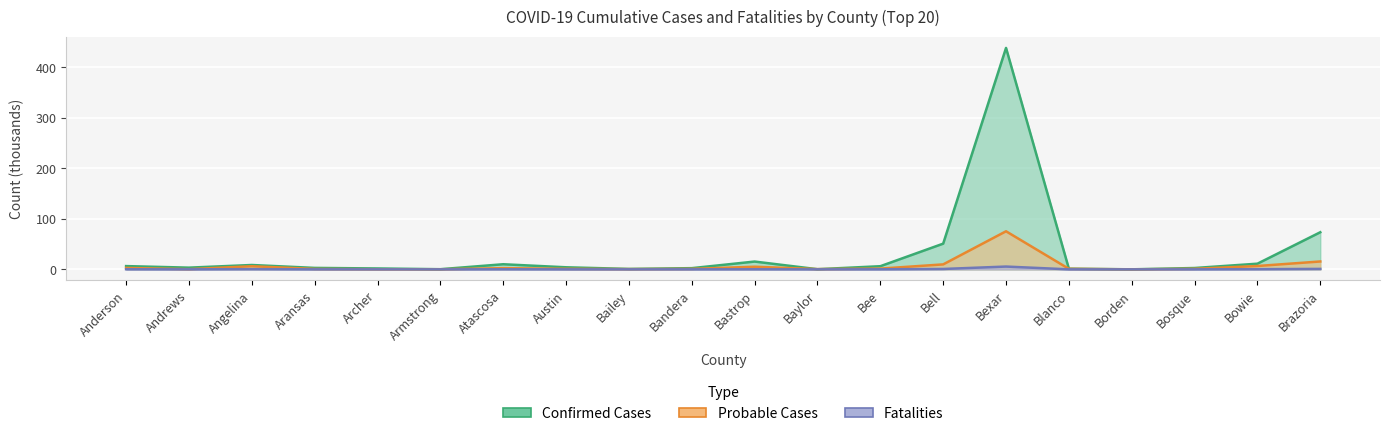

What is the maximum value for Probable Cases?

75.4